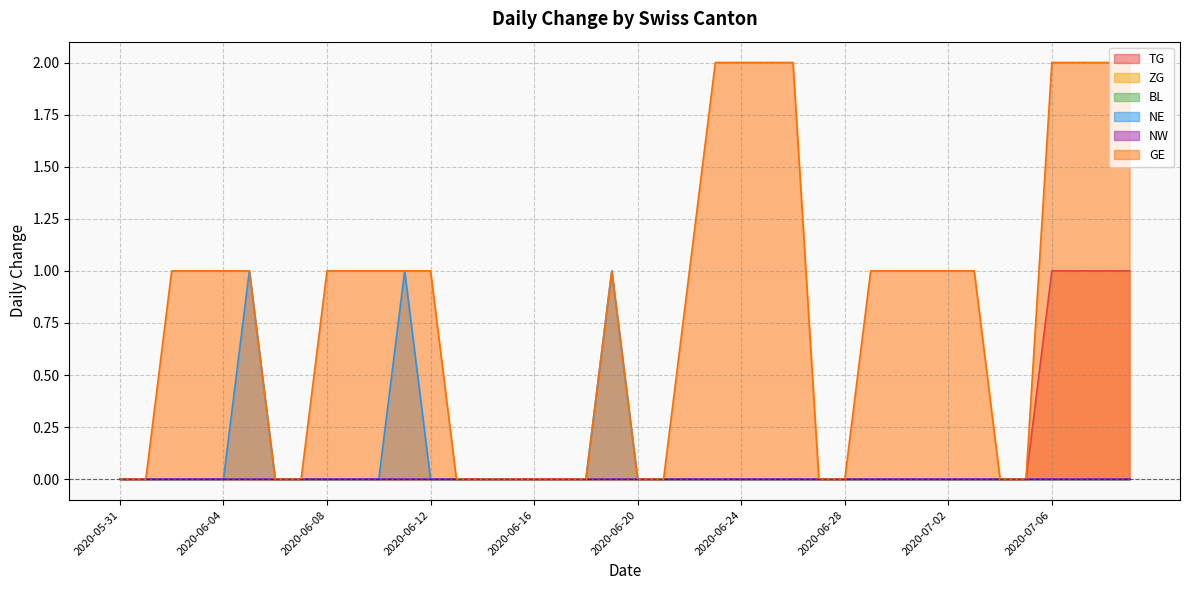

Reading left to right, what are all the values shown in this chart?

TG: 2020-05-31=0	2020-06-01=0	2020-06-02=0	2020-06-03=0	2020-06-04=0	2020-06-05=0	2020-06-06=0	2020-06-07=0	2020-06-08=0	2020-06-09=0	2020-06-10=0	2020-06-11=0	2020-06-12=0	2020-06-13=0	2020-06-14=0	2020-06-15=0	2020-06-16=0	2020-06-17=0	2020-06-18=0	2020-06-19=0	2020-06-20=0	2020-06-21=0	2020-06-22=0	2020-06-23=0	2020-06-24=0	2020-06-25=0	2020-06-26=0	2020-06-27=0	2020-06-28=0	2020-06-29=0	2020-06-30=0	2020-07-01=0	2020-07-02=0	2020-07-03=0	2020-07-04=0	2020-07-05=0	2020-07-06=1	2020-07-07=1	2020-07-08=1	2020-07-09=1
NE: 2020-05-31=0	2020-06-01=0	2020-06-02=0	2020-06-03=0	2020-06-04=0	2020-06-05=1	2020-06-06=0	2020-06-07=0	2020-06-08=0	2020-06-09=0	2020-06-10=0	2020-06-11=1	2020-06-12=0	2020-06-13=0	2020-06-14=0	2020-06-15=0	2020-06-16=0	2020-06-17=0	2020-06-18=0	2020-06-19=1	2020-06-20=0	2020-06-21=0	2020-06-22=0	2020-06-23=0	2020-06-24=0	2020-06-25=0	2020-06-26=0	2020-06-27=0	2020-06-28=0	2020-06-29=0	2020-06-30=0	2020-07-01=0	2020-07-02=0	2020-07-03=0	2020-07-04=0	2020-07-05=0	2020-07-06=0	2020-07-07=0	2020-07-08=0	2020-07-09=0
GE: 2020-05-31=0	2020-06-01=0	2020-06-02=1	2020-06-03=1	2020-06-04=1	2020-06-05=1	2020-06-06=0	2020-06-07=0	2020-06-08=1	2020-06-09=1	2020-06-10=1	2020-06-11=1	2020-06-12=1	2020-06-13=0	2020-06-14=0	2020-06-15=0	2020-06-16=0	2020-06-17=0	2020-06-18=0	2020-06-19=1	2020-06-20=0	2020-06-21=0	2020-06-22=1	2020-06-23=2	2020-06-24=2	2020-06-25=2	2020-06-26=2	2020-06-27=0	2020-06-28=0	2020-06-29=1	2020-06-30=1	2020-07-01=1	2020-07-02=1	2020-07-03=1	2020-07-04=0	2020-07-05=0	2020-07-06=2	2020-07-07=2	2020-07-08=2	2020-07-09=2